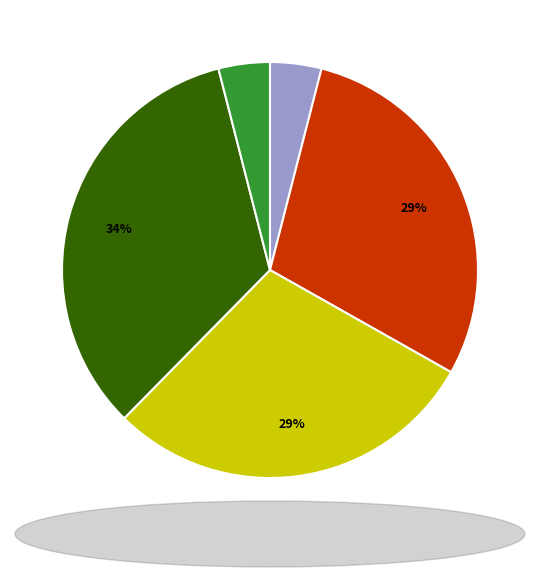

To the nearest percent, what is the average slice percentage?

20%